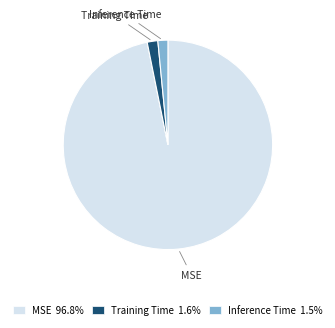

Is there any slice that represents more than half of the pie?

Yes